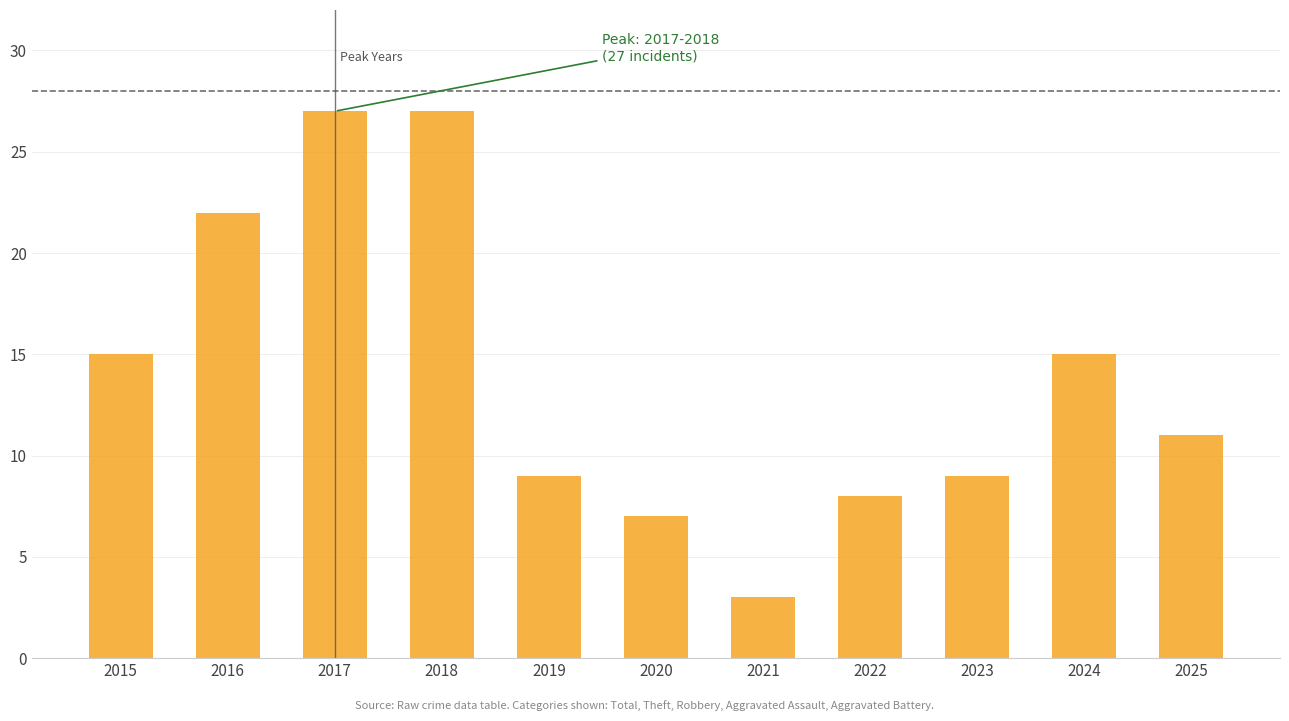

What is the difference between the values at 2025 and 2019?

2